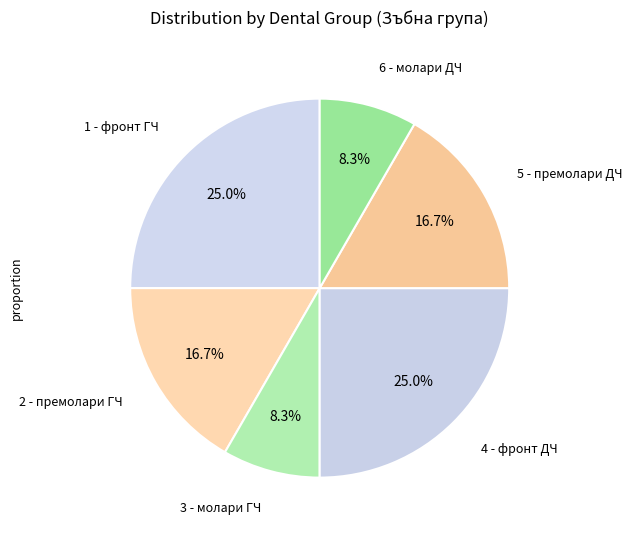

How many slices are in this pie chart?

6